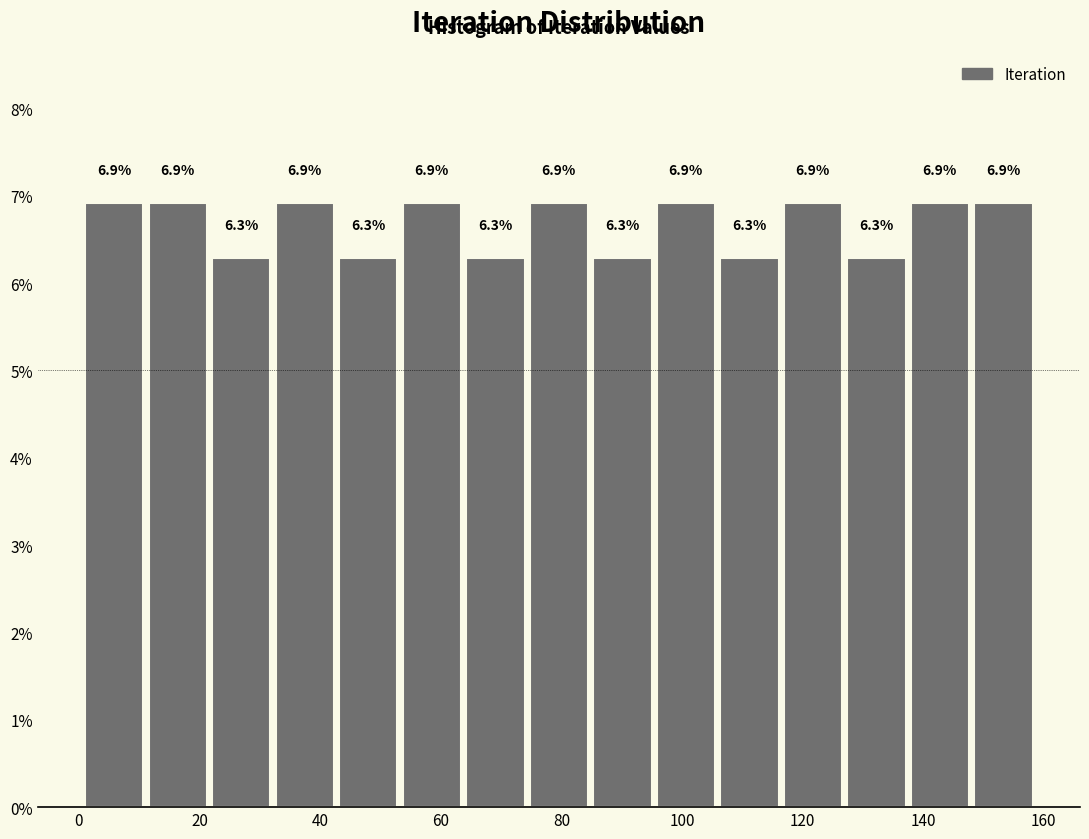

Reading left to right, list every bar in this chart as the range it spans on the x-axis followed by its height. The bar edges are not printed on the chart, so give them approximately, as read against the axis.

2 to 12: 6.9
12 to 22: 6.9
22 to 32: 6.3
32 to 44: 6.9
44 to 54: 6.3
54 to 64: 6.9
64 to 74: 6.3
74 to 86: 6.9
86 to 96: 6.3
96 to 106: 6.9
106 to 116: 6.3
116 to 128: 6.9
128 to 138: 6.3
138 to 148: 6.9
148 to 160: 6.9